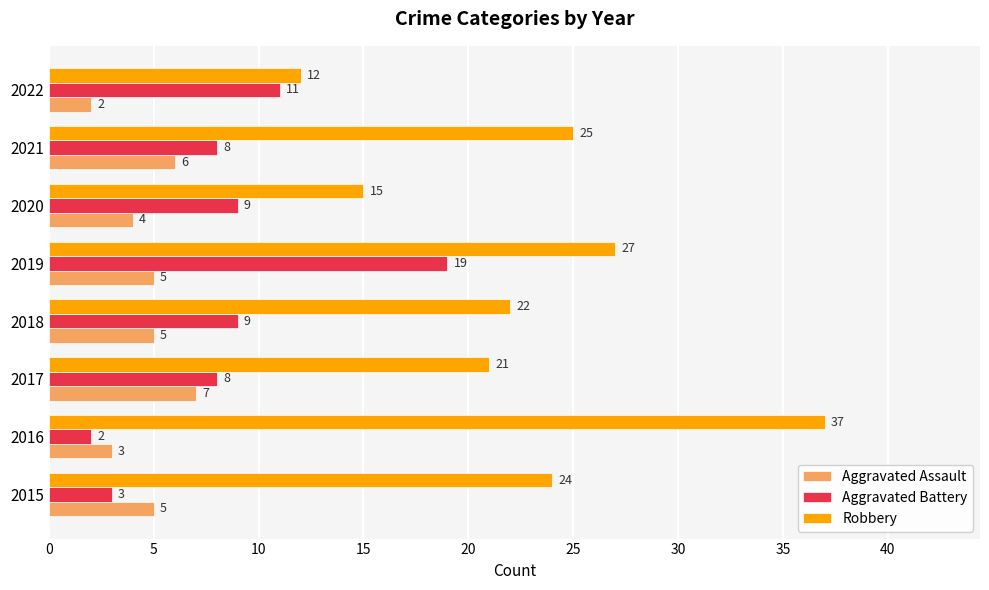

Which label corresponds to the largest value in the chart?

2016